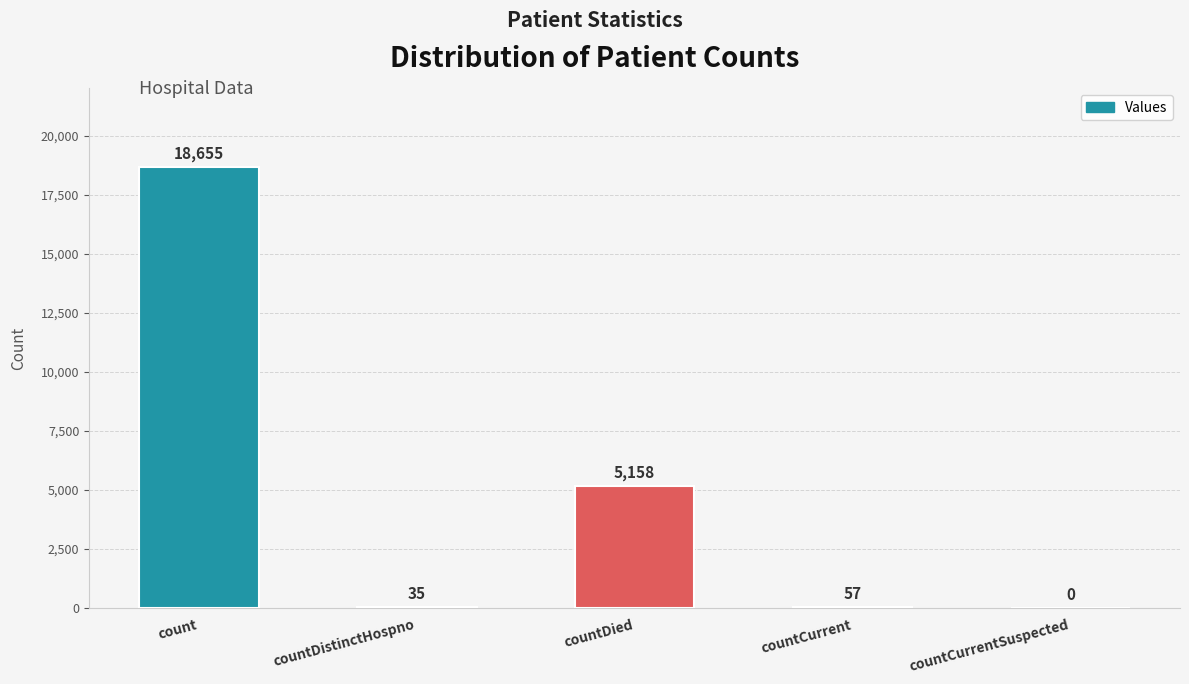

What is the change in value from count to countCurrentSuspected?

-18655